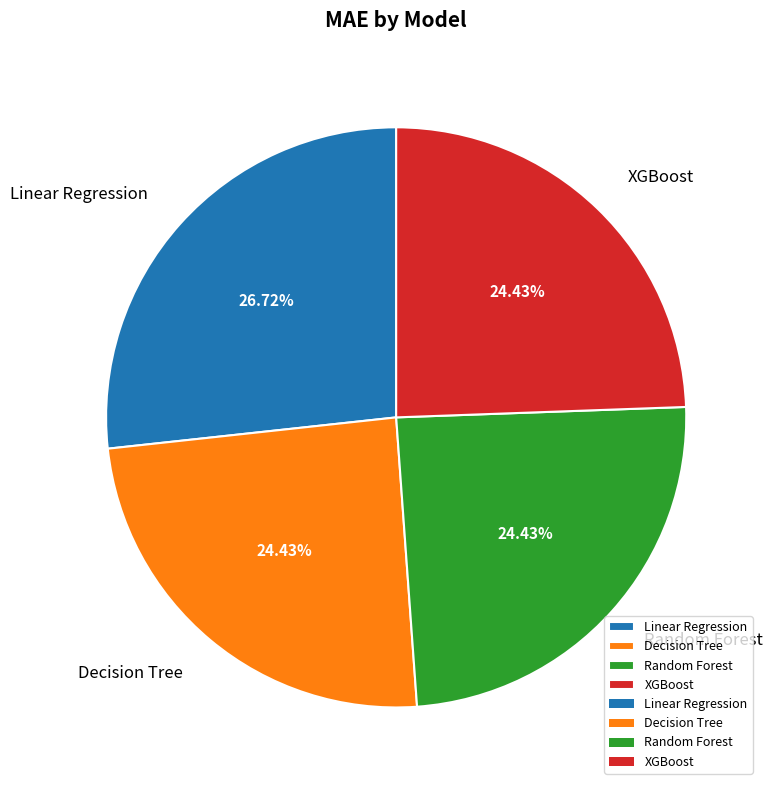

To the nearest percent, what is the combined percentage of Random Forest and XGBoost?

49%